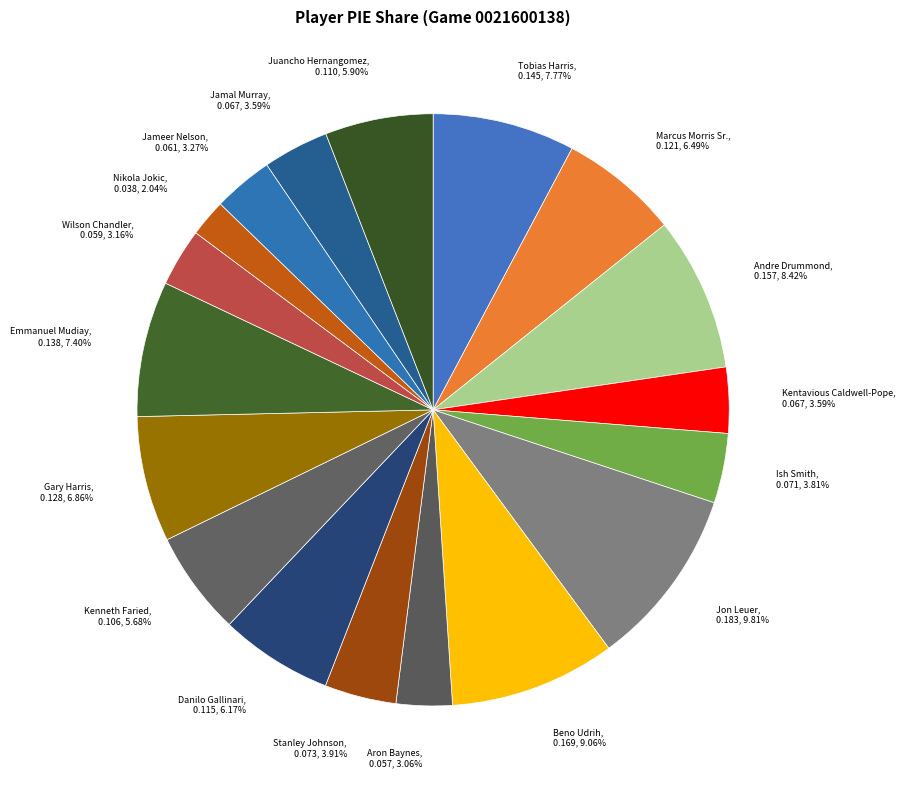

To the nearest percent, what portion does Ish Smith represent?

4%